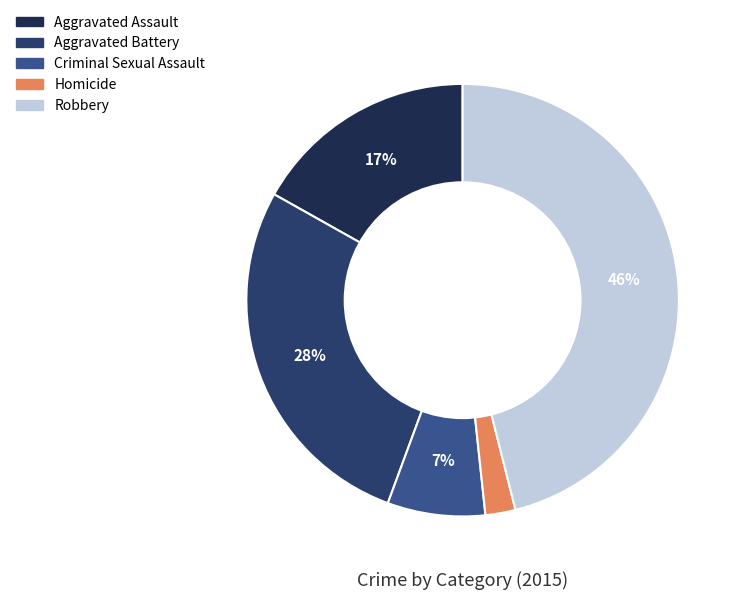

Combined, what portion of the pie is Criminal Sexual Assault and Homicide?

9.6%